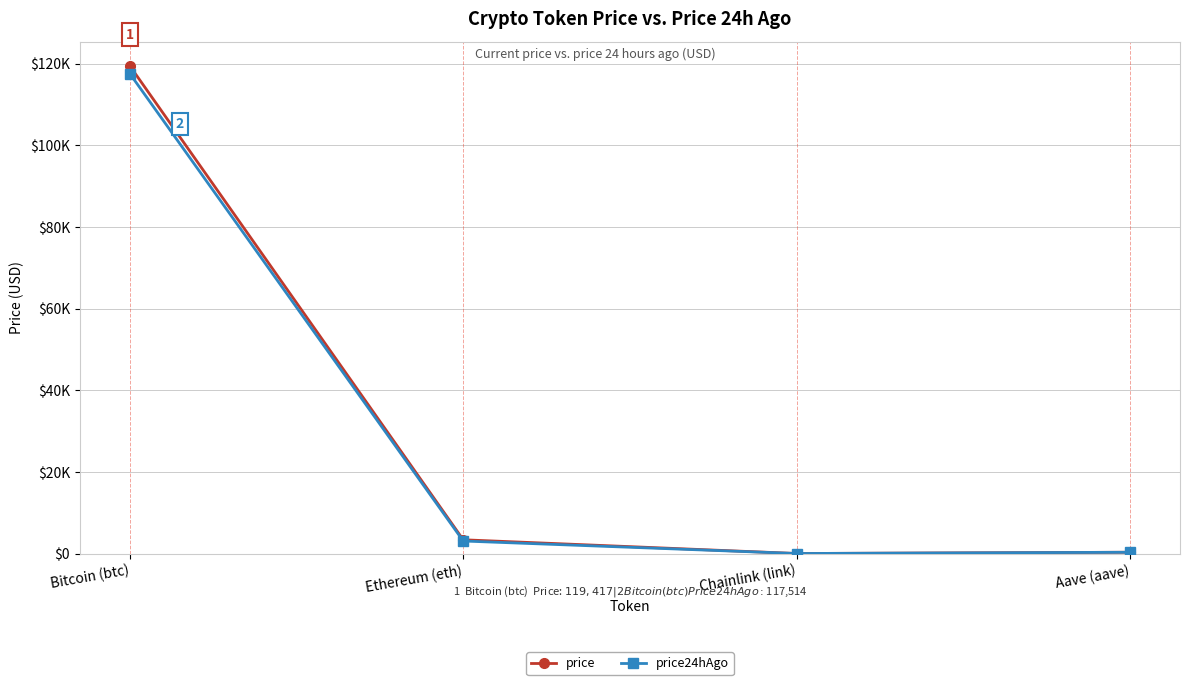

What is the value of the price point at the 4th from the left?

328.2